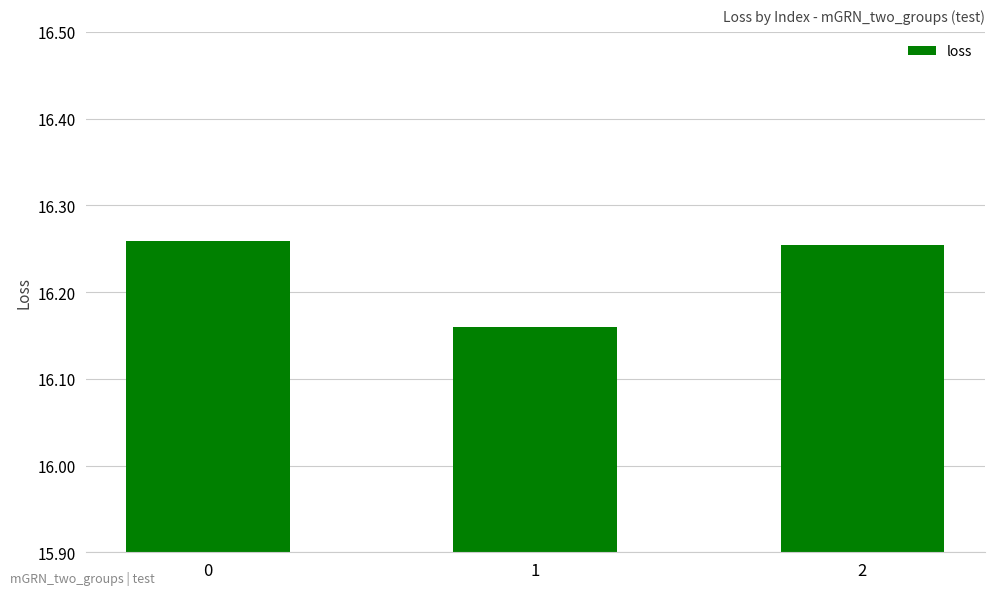

What is the ratio of the value at 0 to the value at 1?

1.0